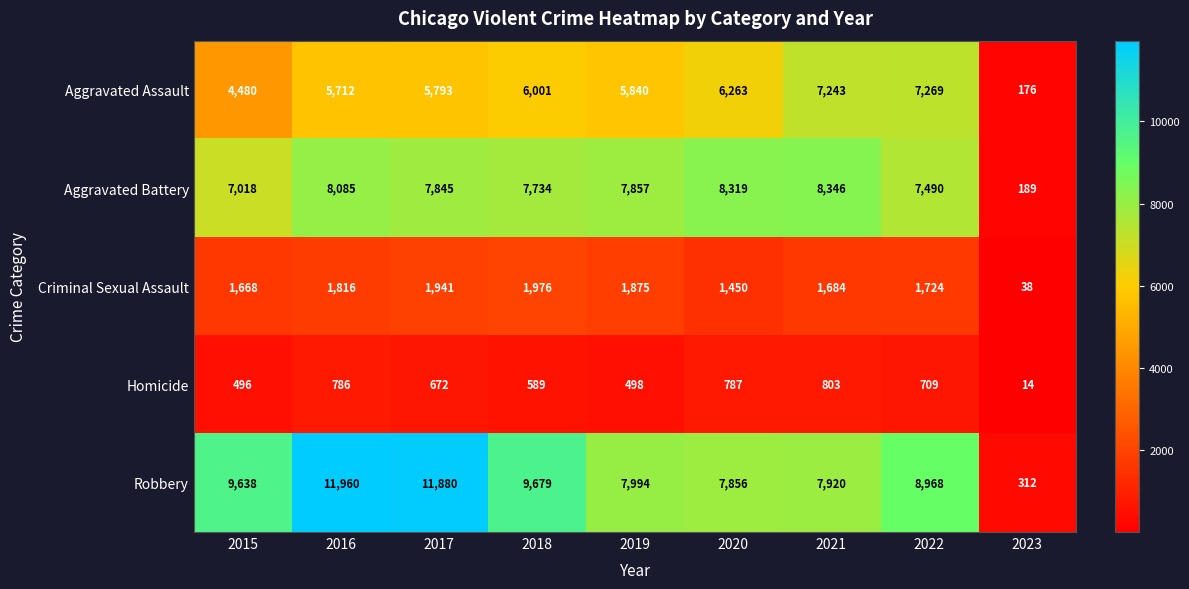

What is the maximum value shown in the chart?

11960